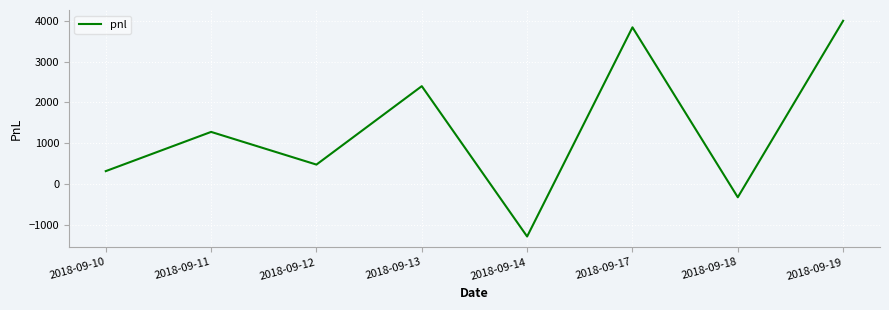

Reading left to right, transcribe all the data shown in this chart.

2018-09-10=320	2018-09-11=1280	2018-09-12=480	2018-09-13=2400	2018-09-14=-1280	2018-09-17=3840	2018-09-18=-320	2018-09-19=4000